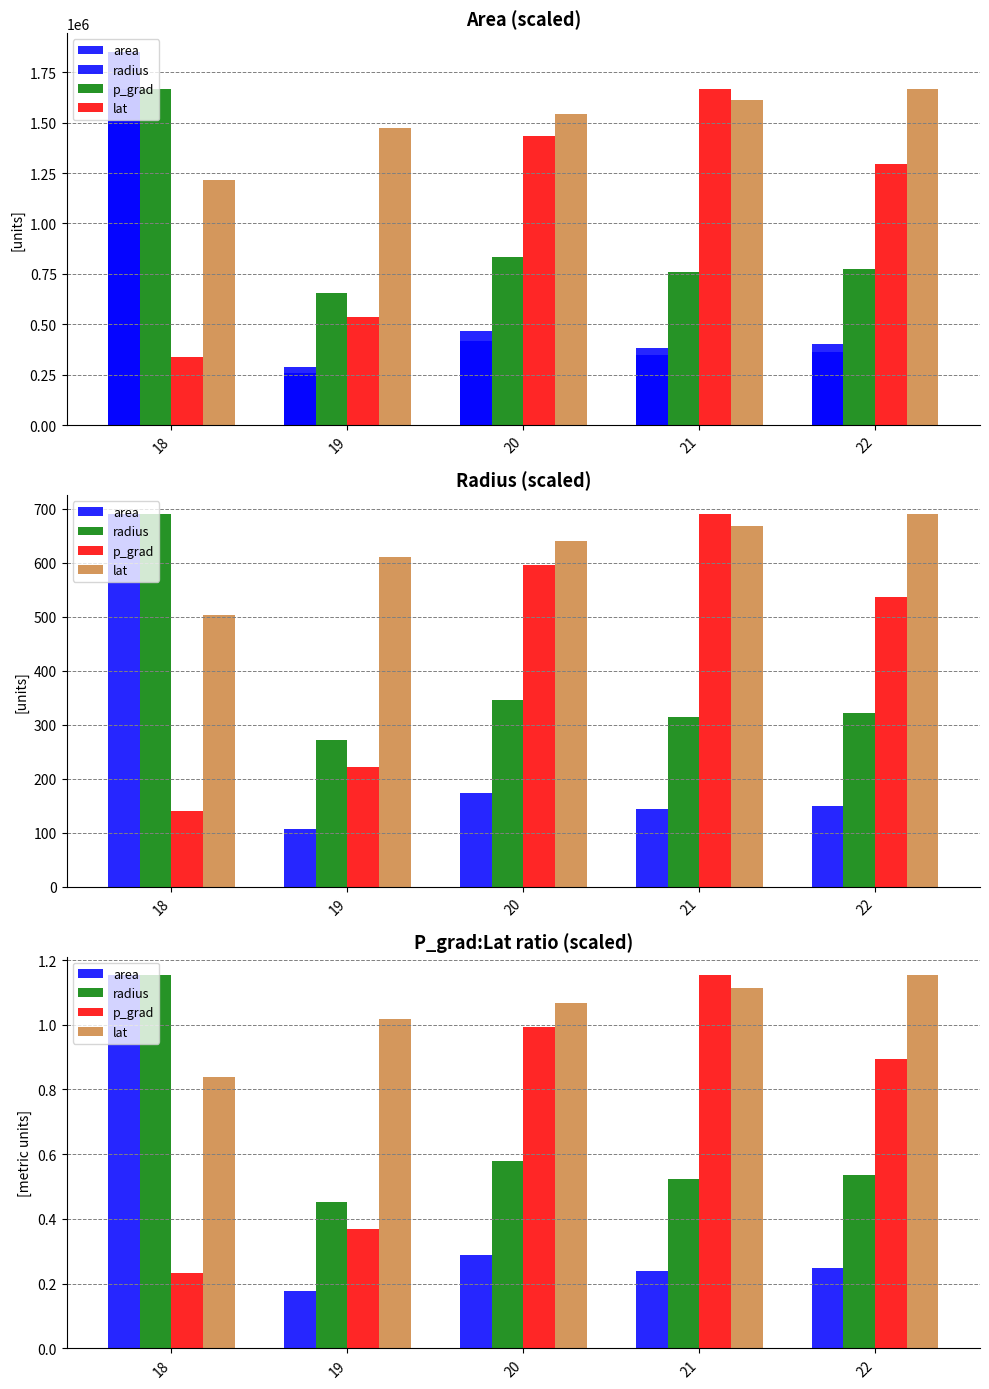

True or false: radius has a value of 0.5 at 19.

True